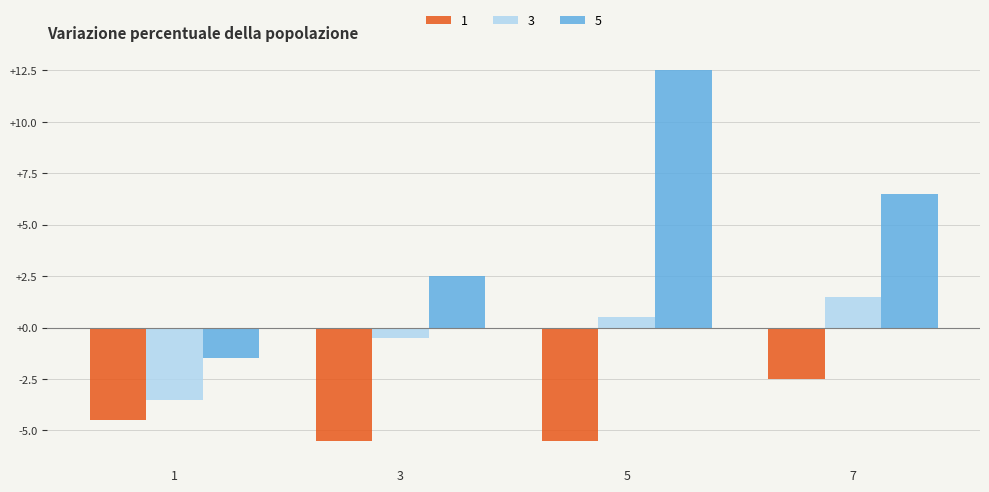

At how many categories does at least one series exceed 9?

1